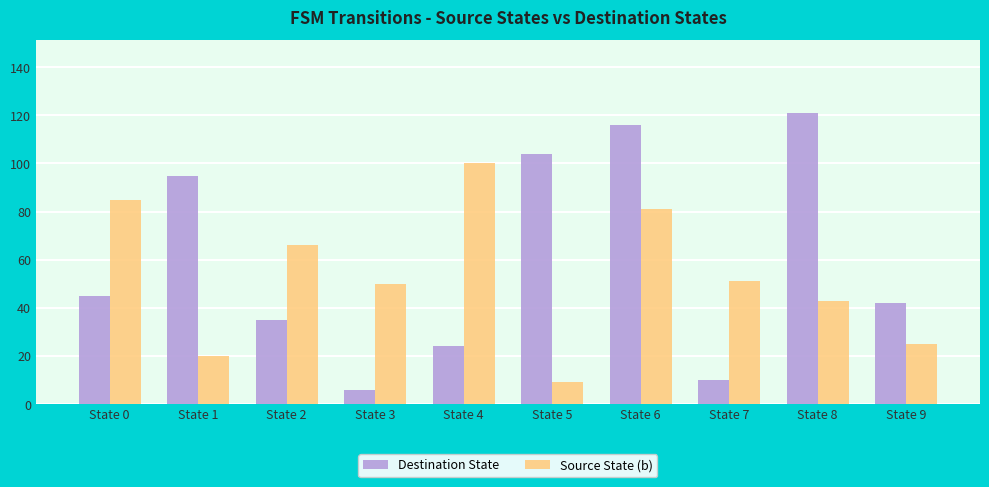

What is the difference between the maximum and minimum values in the Source State (b) series?

91